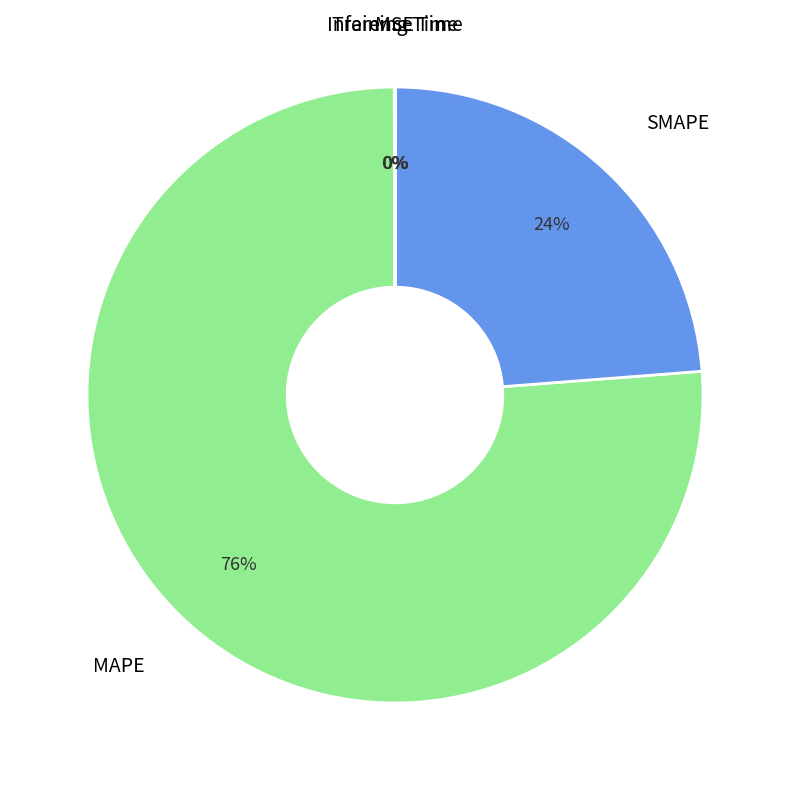

To the nearest percent, what is the difference between the largest and smallest slice percentages?

76%